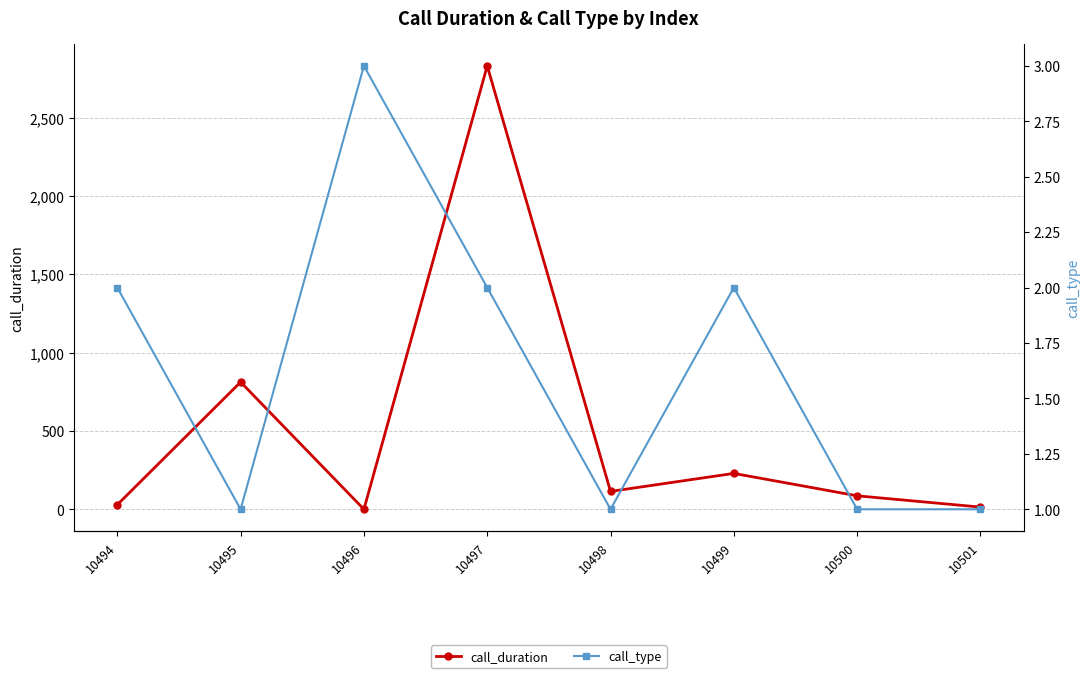

What is the difference between the call_duration values at 10497 and 10494?

2801